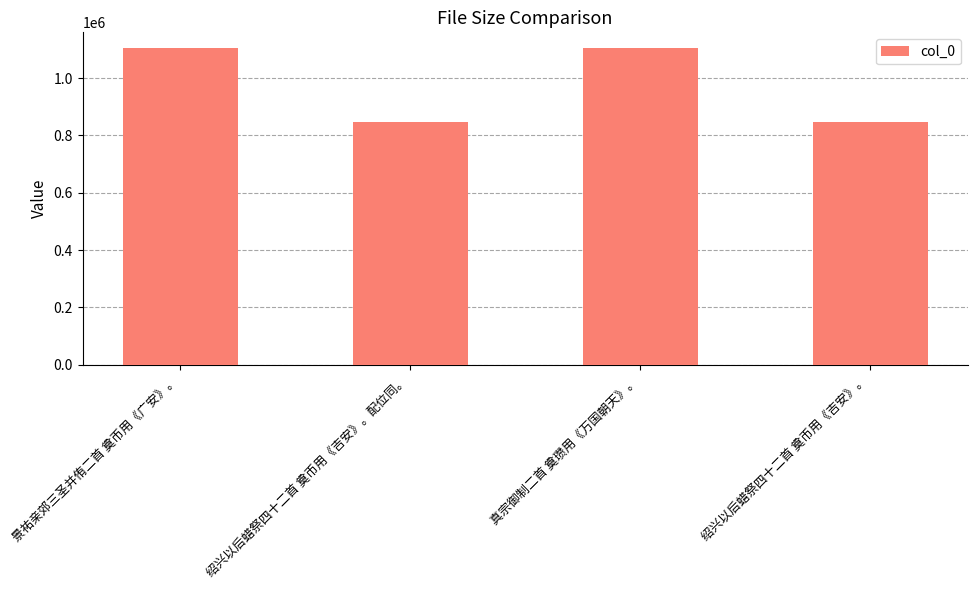

What is the ratio of the value at 真宗御制二首 奠瓒用《万国朝天》。 to the value at 景祐亲郊三圣并侑二首 奠币用《广安》。?

1.0